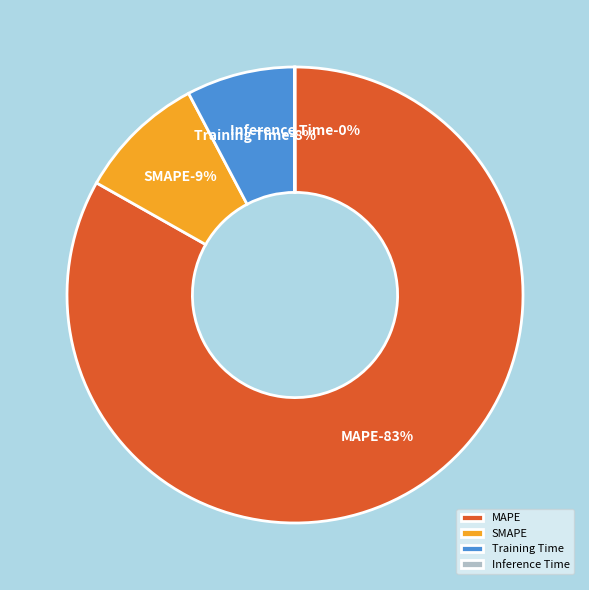

To the nearest percent, what is the difference between the MAPE and Inference Time slice percentages?

83%